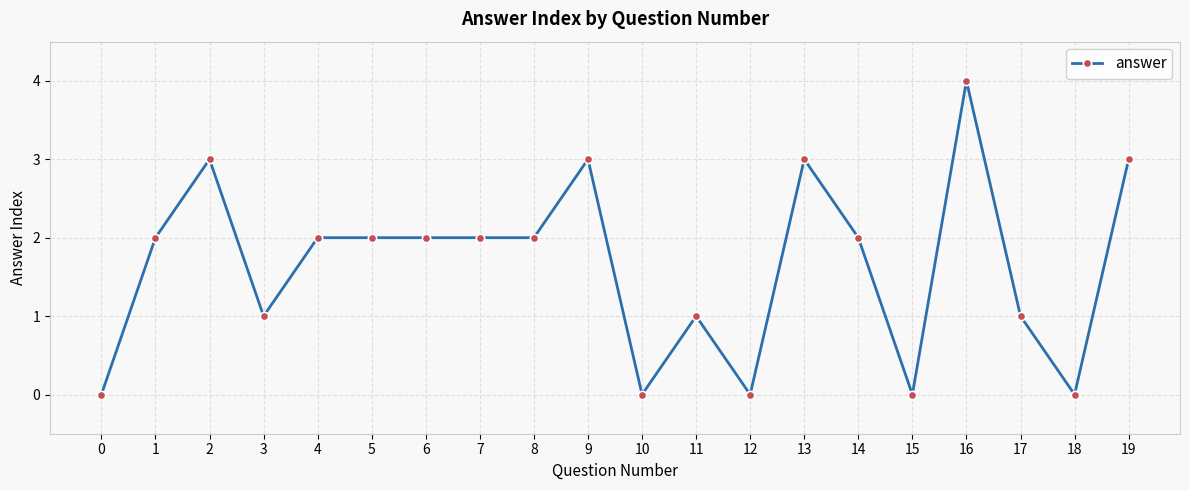

Reading left to right, transcribe all the data shown in this chart.

0=0	1=2	2=3	3=1	4=2	5=2	6=2	7=2	8=2	9=3	10=0	11=1	12=0	13=3	14=2	15=0	16=4	17=1	18=0	19=3